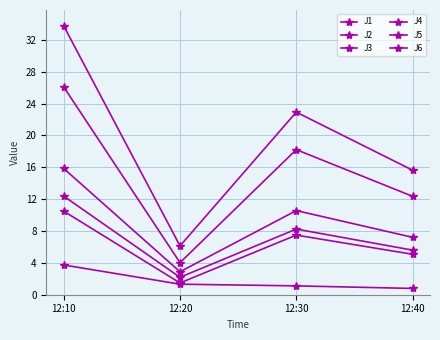

Count the number of data series in this chart.

6